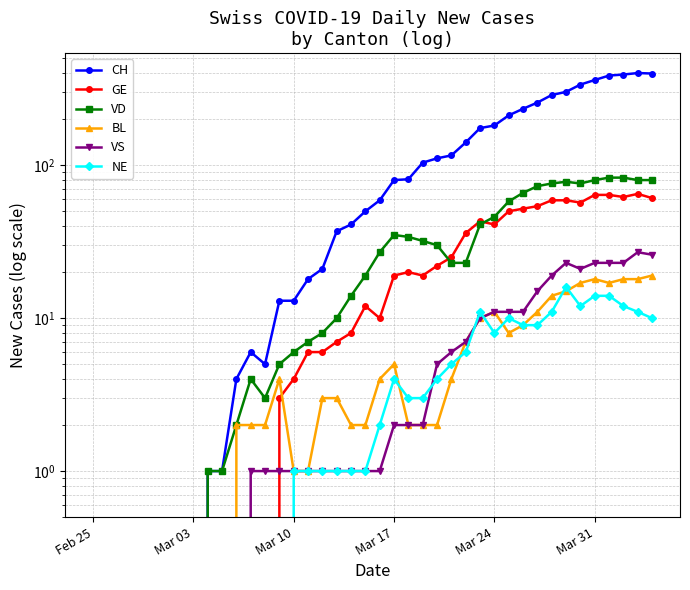

Is the value of NE at 7 greater than the value of VD at 38?

No